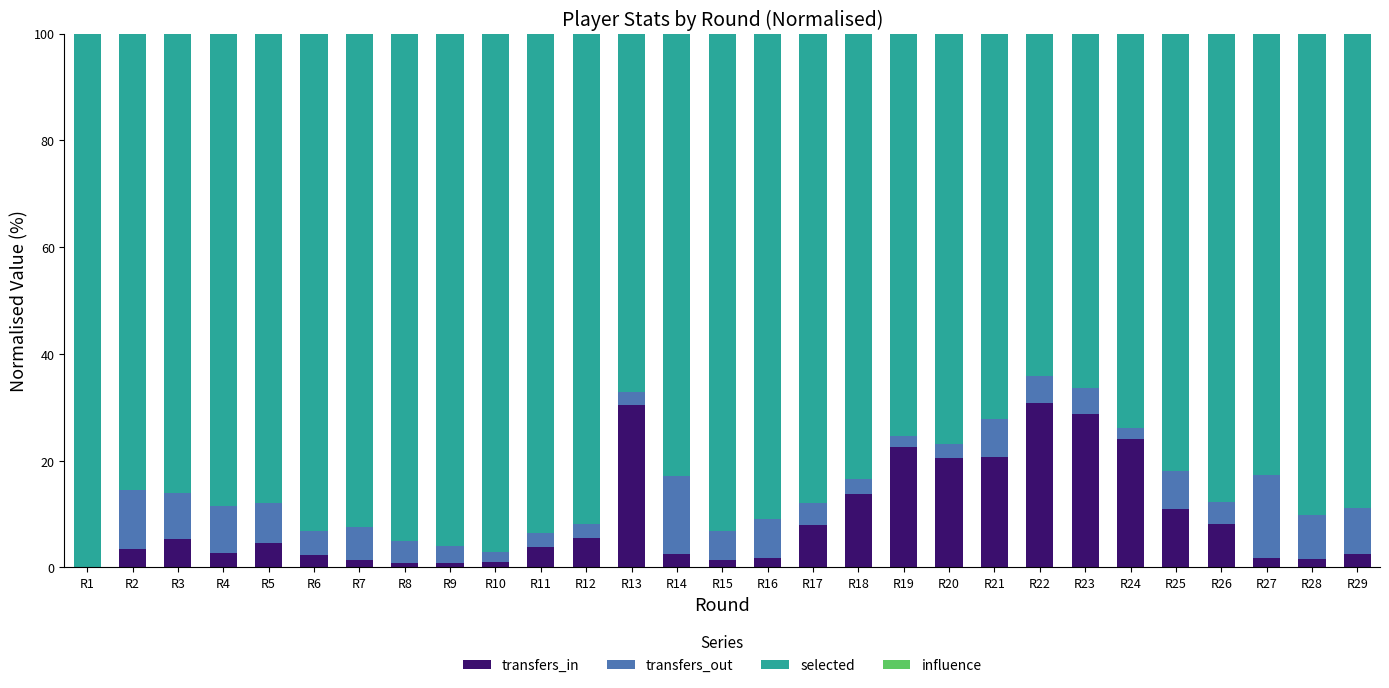

Is it true that transfers_in equals 7.4 at R23?

False